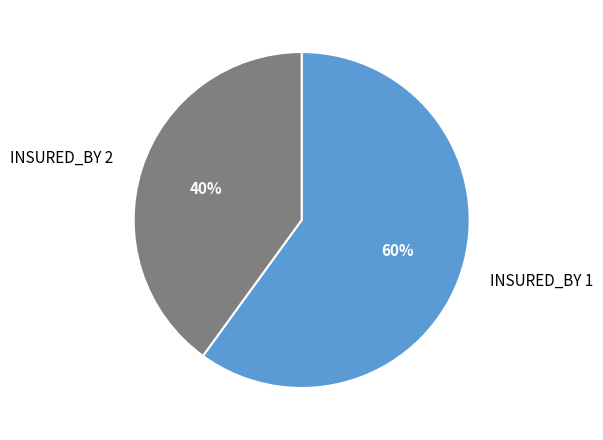

What is the smallest slice in the pie chart?

INSURED_BY 2